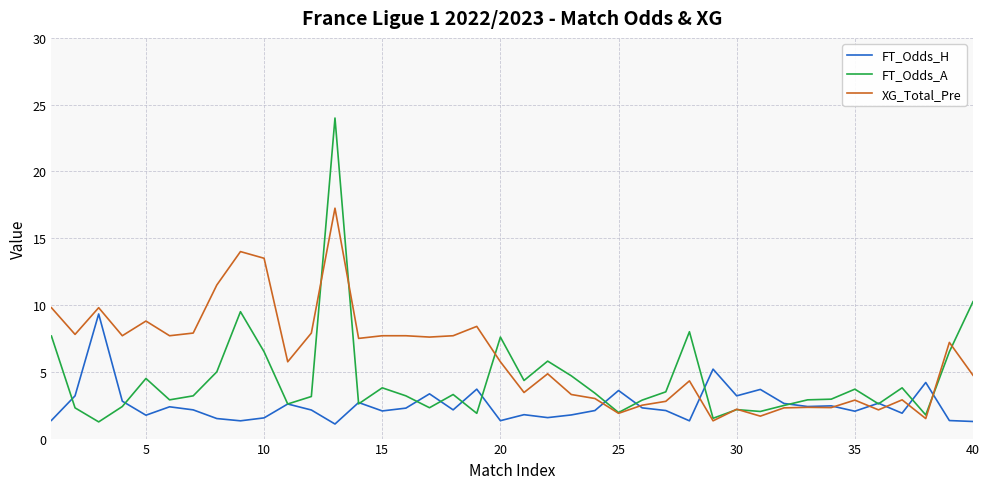

What is the highest value of the FT_Odds_A series?

24.0